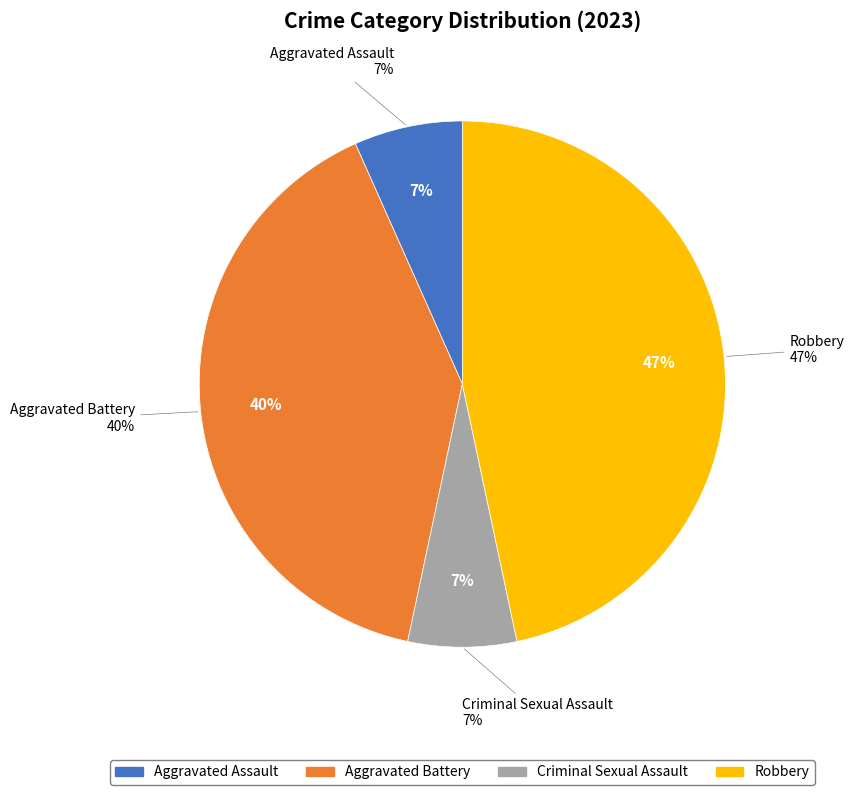

To the nearest percent, what is the combined percentage of Criminal Sexual Assault and Aggravated Battery?

47%